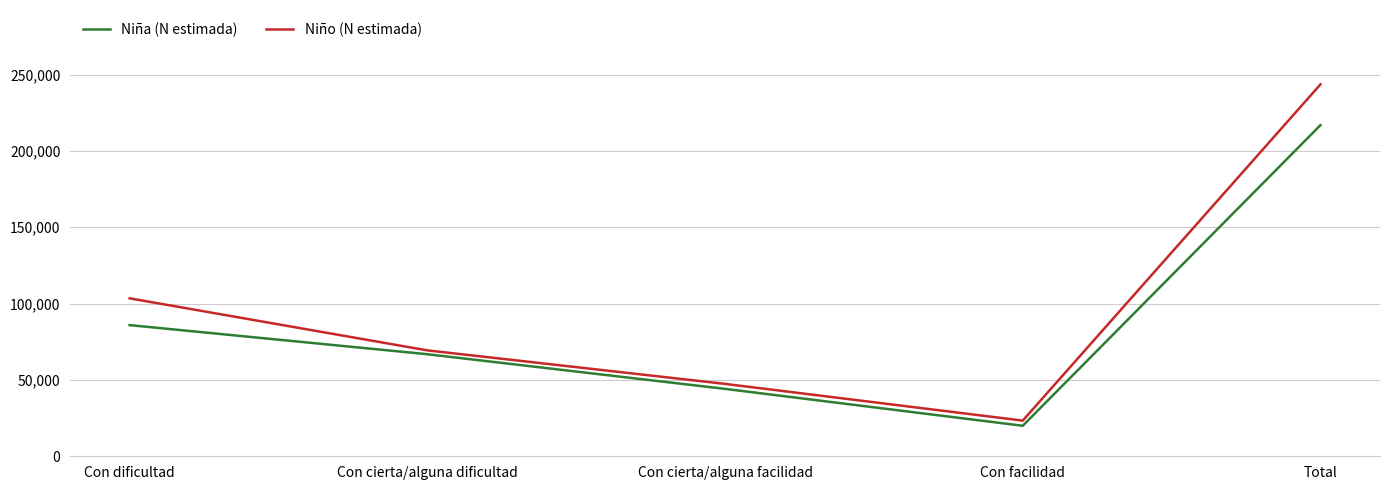

The value of Niño (N estimada) at Con cierta/alguna dificultad is 31534. True or false?

False